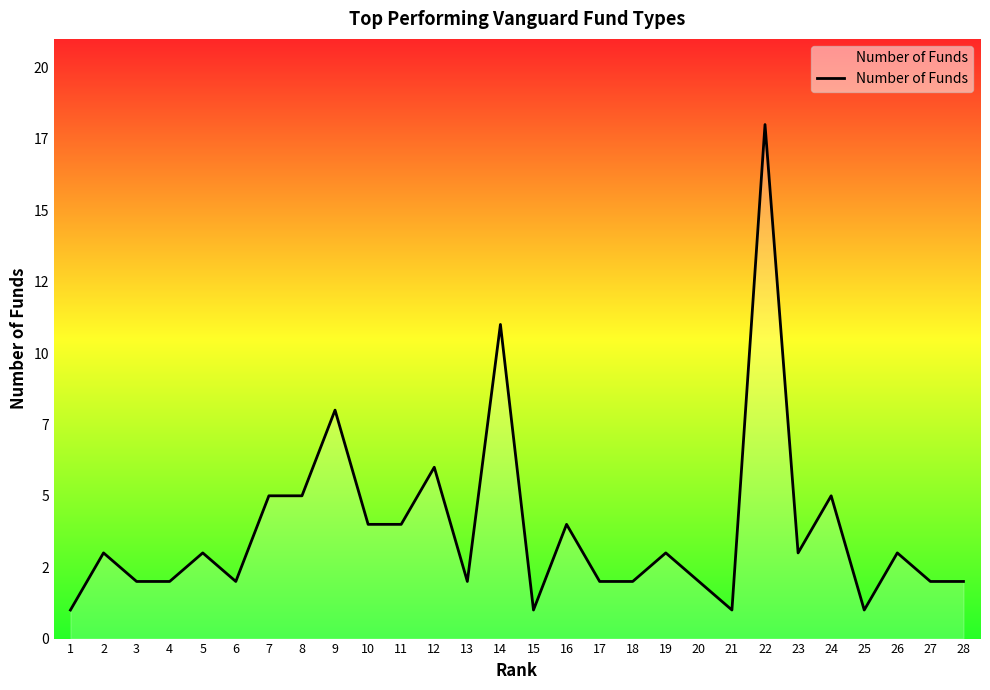

Does the chart display data point markers on the line(s)?

No